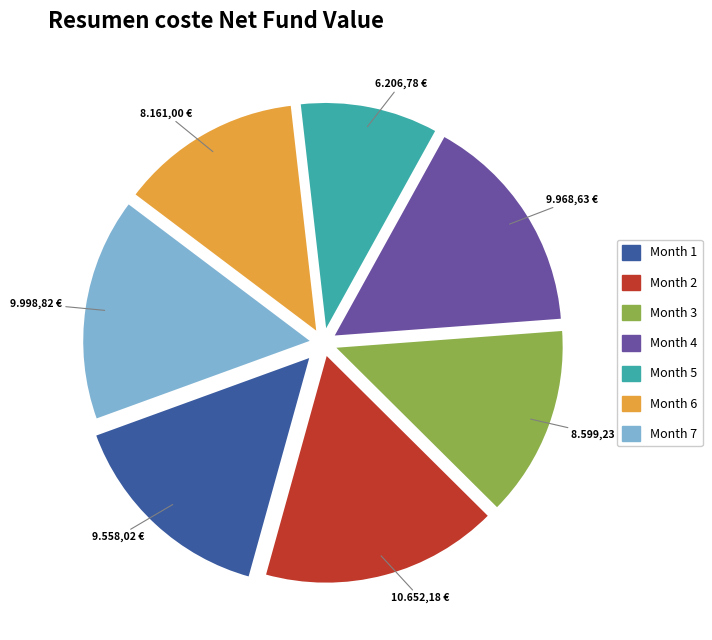

Does any single category account for the majority?

No